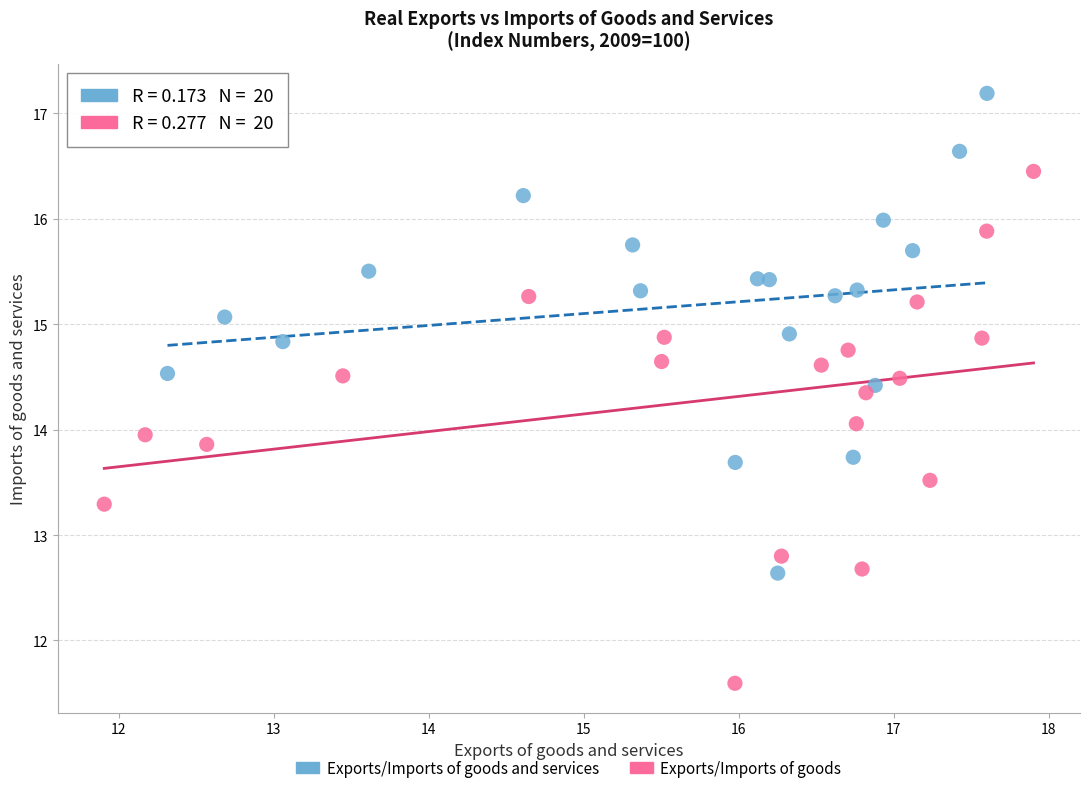

Which series has the widest spread of Y values?

Exports/Imports of goods